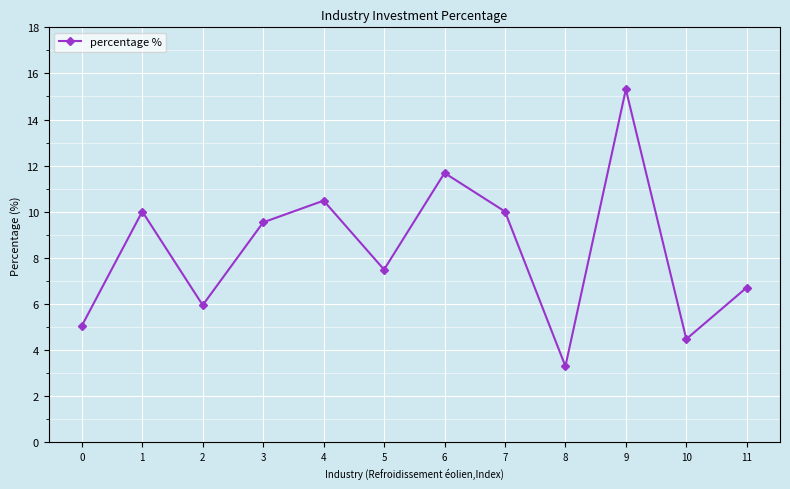

Which label corresponds to the smallest value in the chart?

8